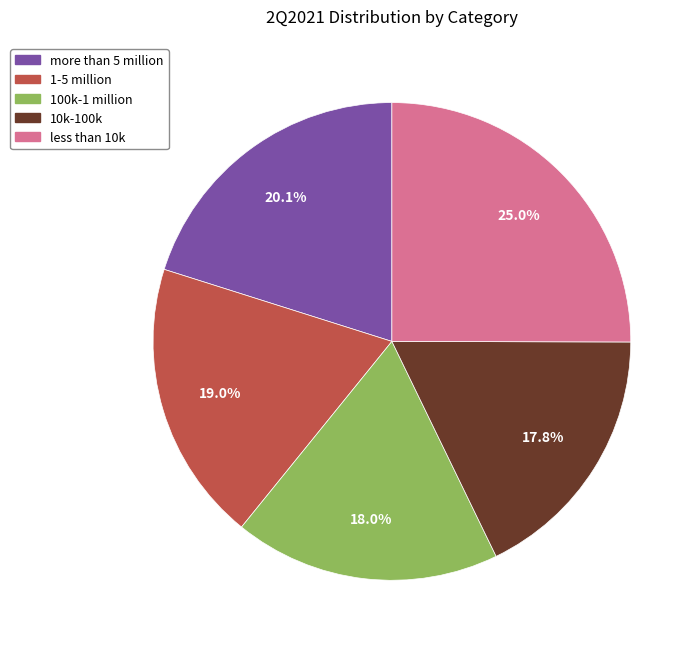

Is it true that 1-5 million is 19% of the pie?

True